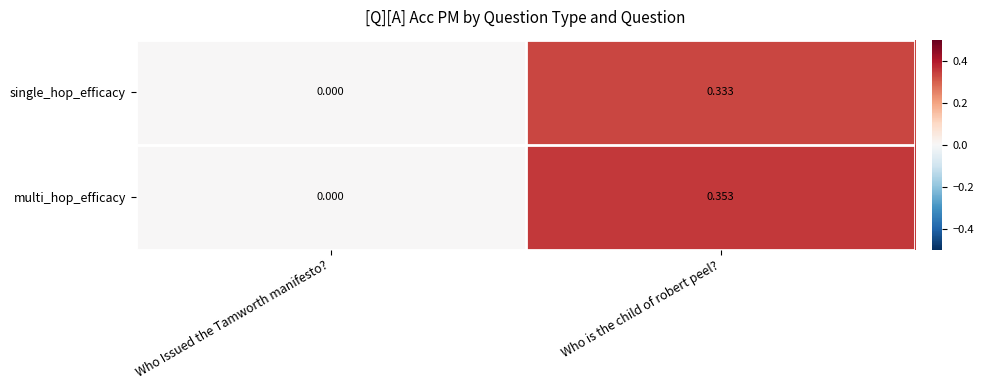

Rank the series by their average value, from highest to lowest.

multi_hop_efficacy, single_hop_efficacy